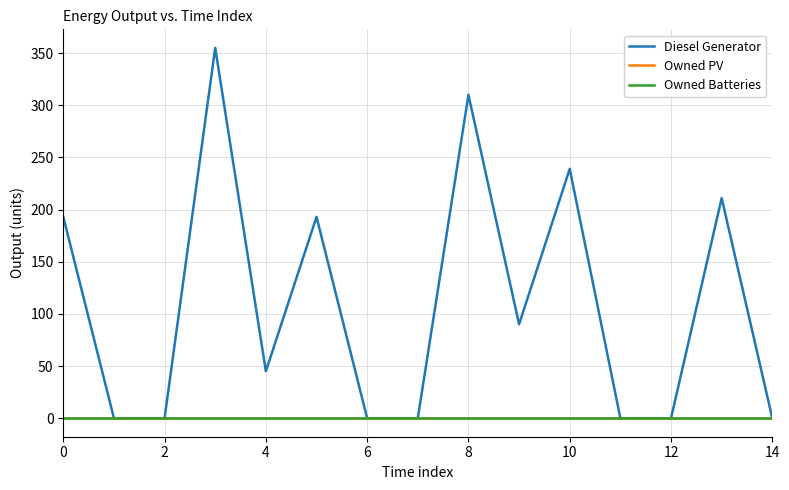

True or false: Owned Batteries and Diesel Generator intersect in this chart.

False